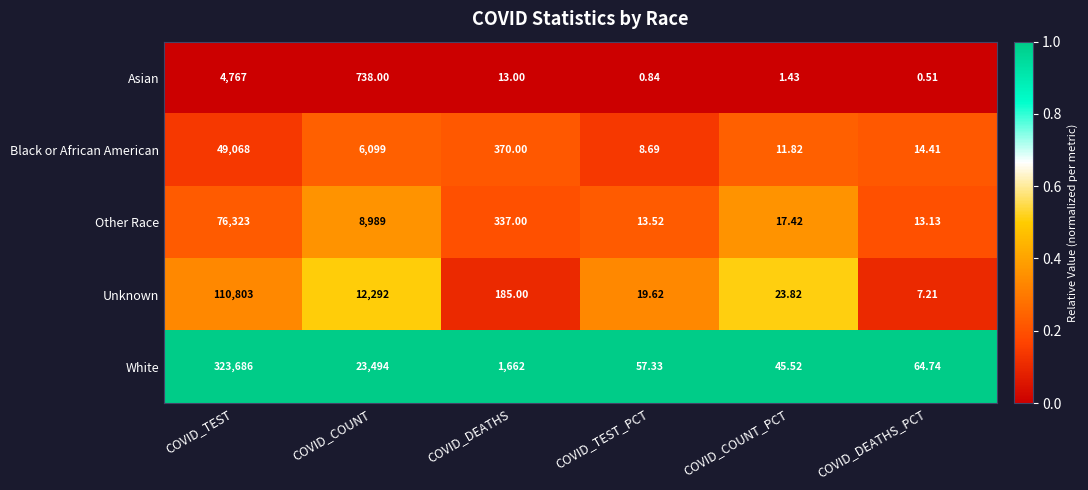

Which label corresponds to the largest value in the chart?

COVID_TEST